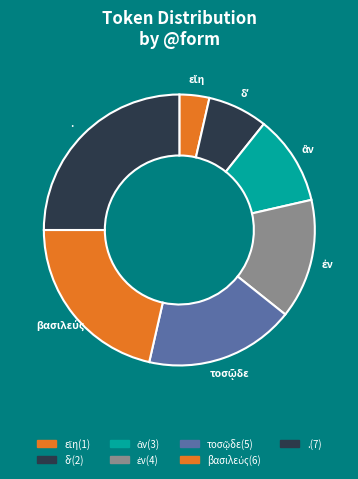

Approximately how many times larger is the value at ἂν compared to .?

0.4